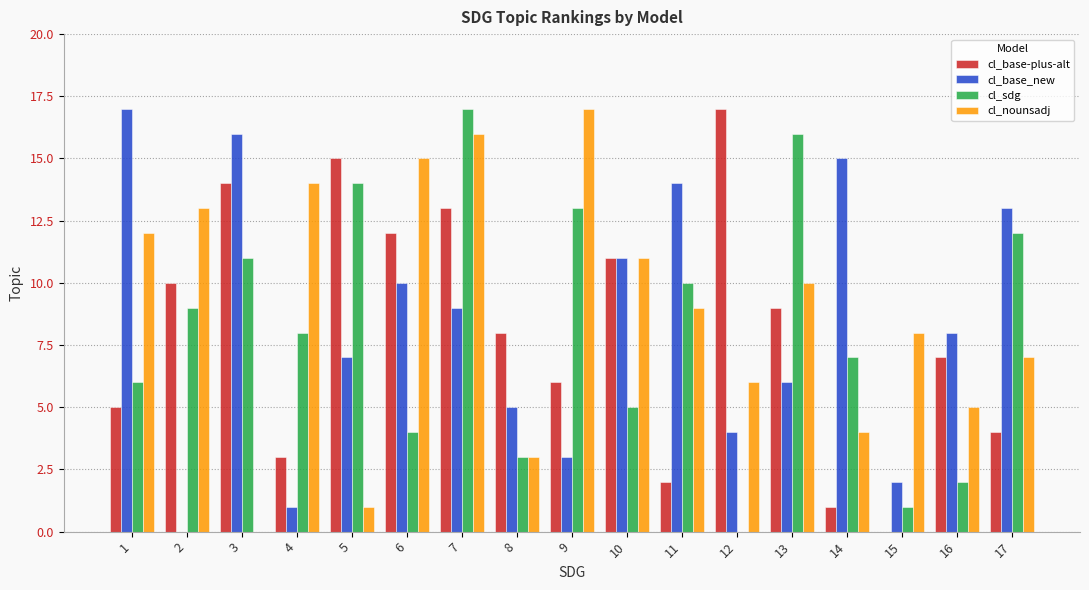

Reading left to right, what are all the values shown in this chart?

cl_base-plus-alt: 5	10	14	3	15	12	13	8	6	11	2	17	9	1	0	7	4
cl_base_new: 17	0	16	1	7	10	9	5	3	11	14	4	6	15	2	8	13
cl_sdg: 6	9	11	8	14	4	17	3	13	5	10	0	16	7	1	2	12
cl_nounsadj: 12	13	0	14	1	15	16	3	17	11	9	6	10	4	8	5	7